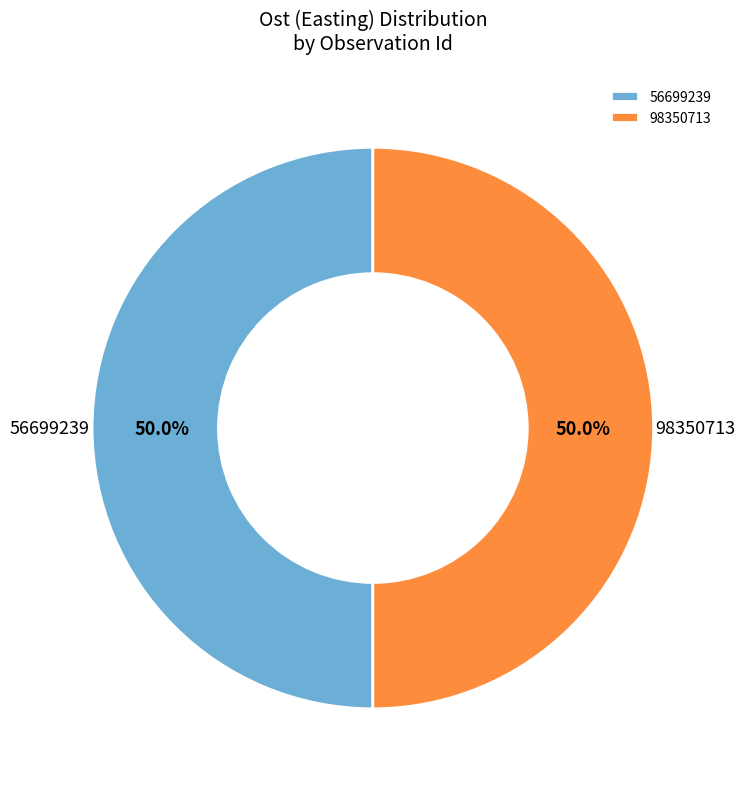

What percentage is NOT represented by 56699239?

50.0%